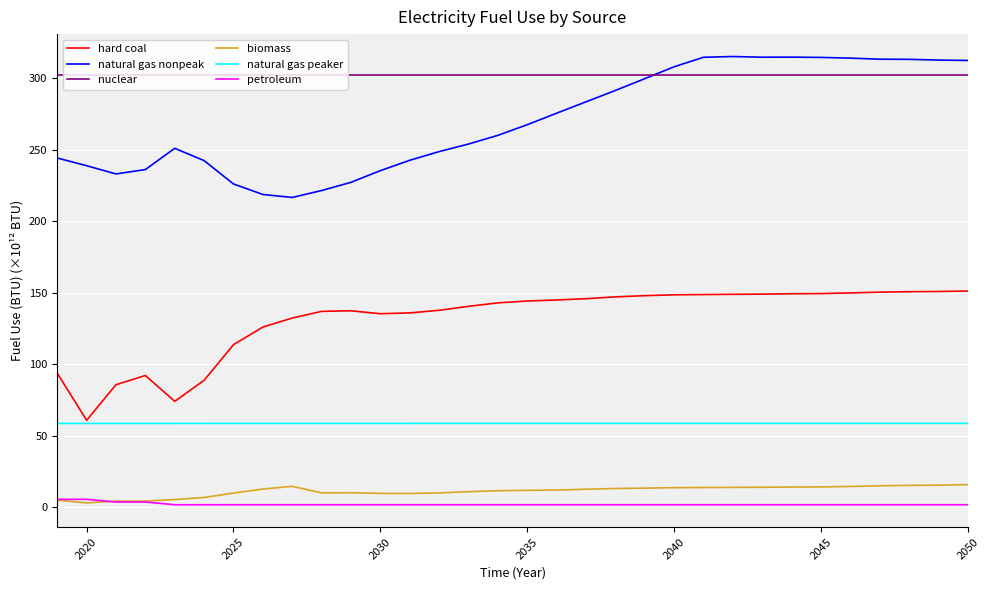

At how many categories does at least one series exceed 7?

32